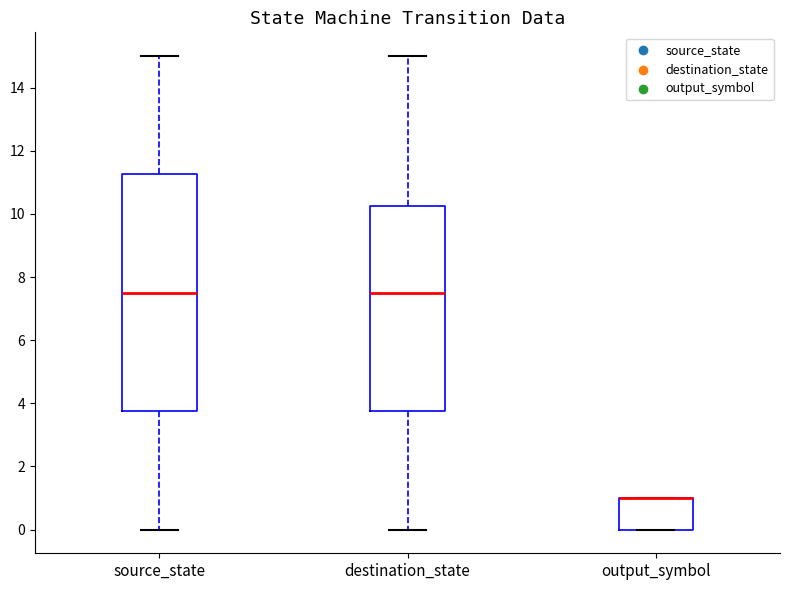

Where is the lower edge of the box for destination_state on the y-axis? The values are not printed on the chart, so give them approximately, as read against the axis.

3.8